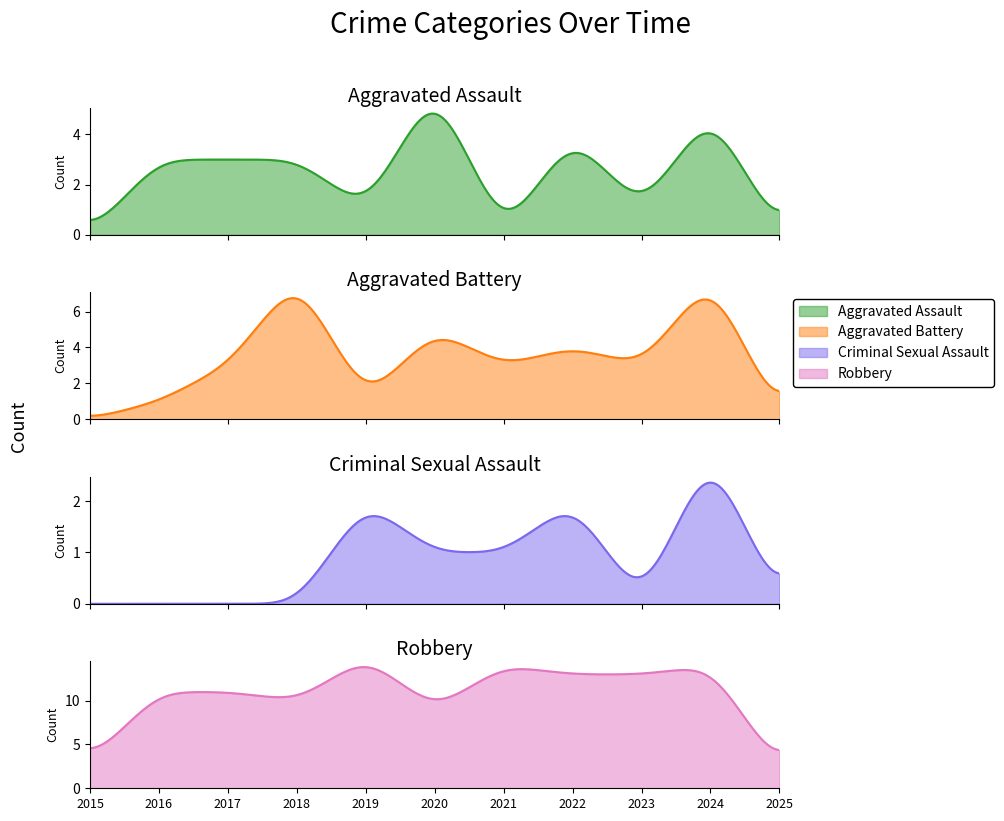

What is the value of the Aggravated Battery point at the 3rd from the left?

3